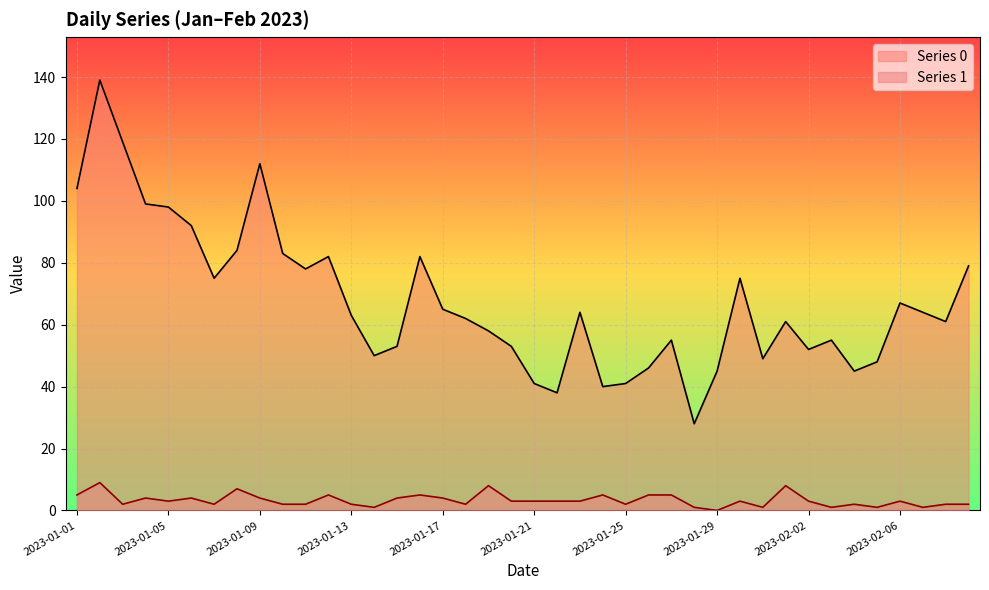

What is the total value across all series at 2023-01-02?

148